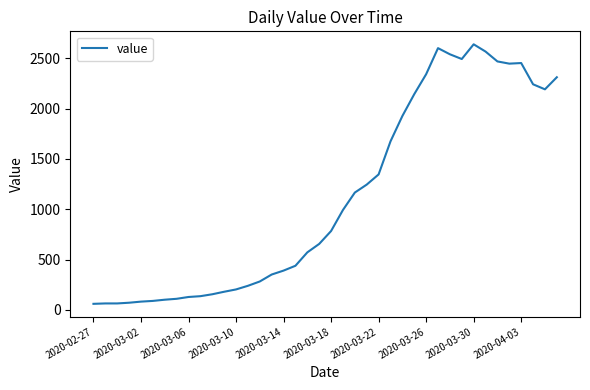

What is the maximum value shown in the chart?

2638